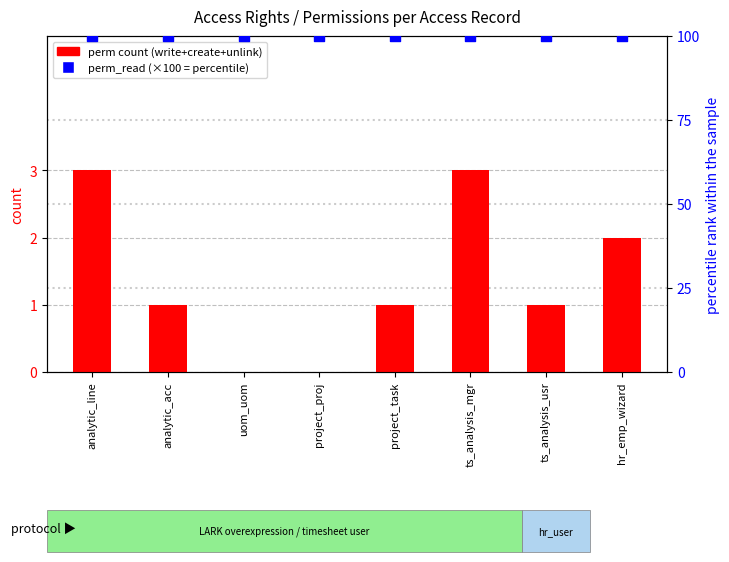

What is the total value across all series at analytic_line?

103